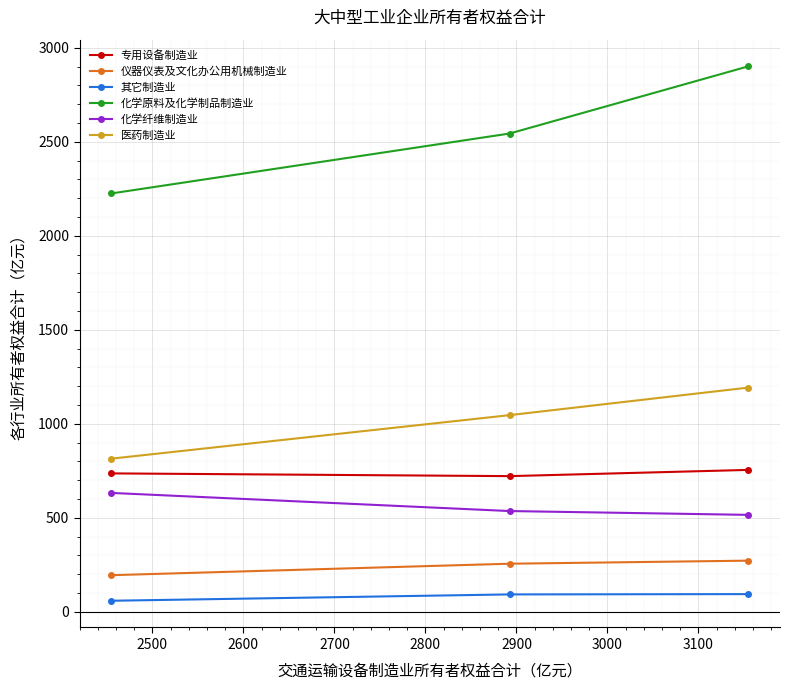

What is the sum of all 化学原料及化学制品制造业 values?

7670.4